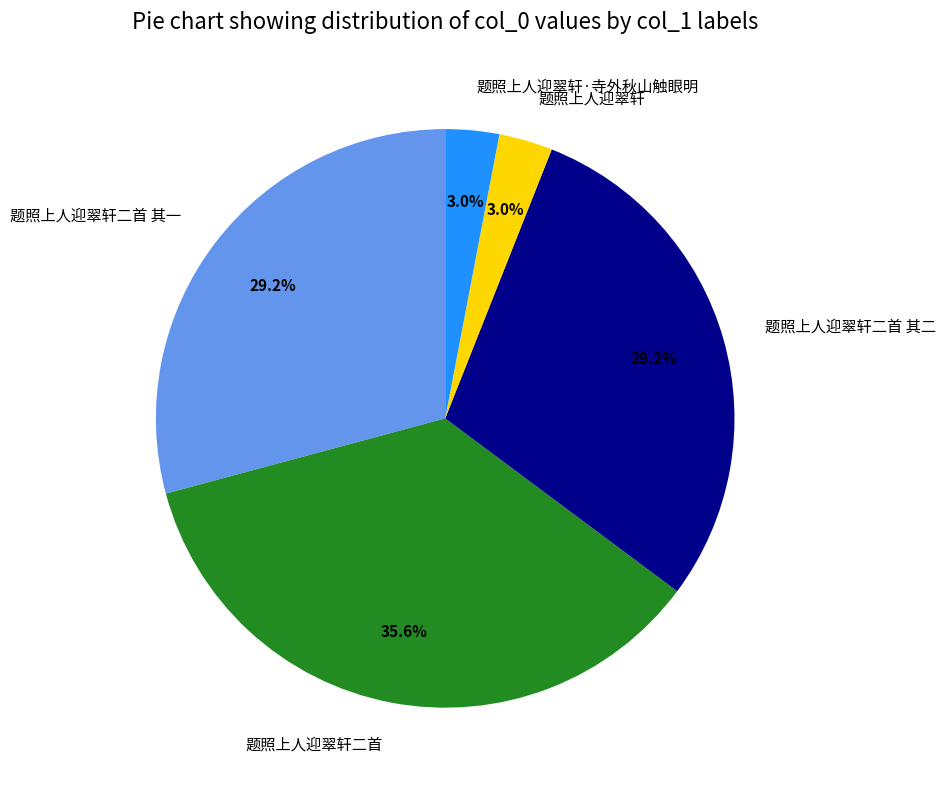

To the nearest percent, what is the difference between the largest and smallest slice percentages?

33%